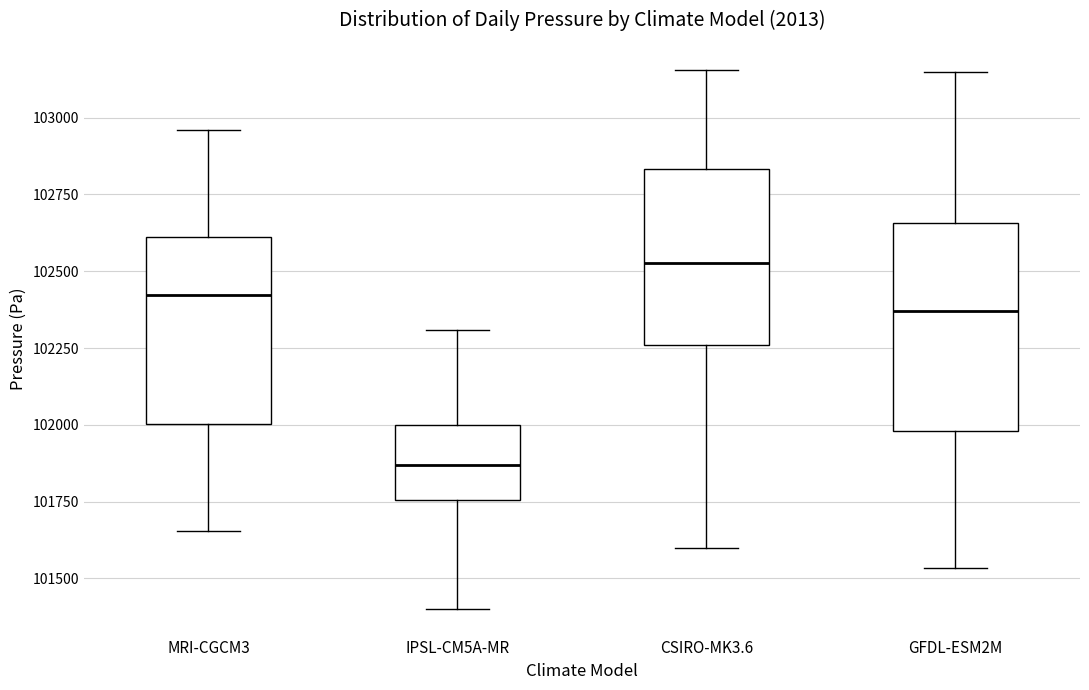

Comparing the boxes themselves (not the whiskers), which one is the tallest?

GFDL-ESM2M